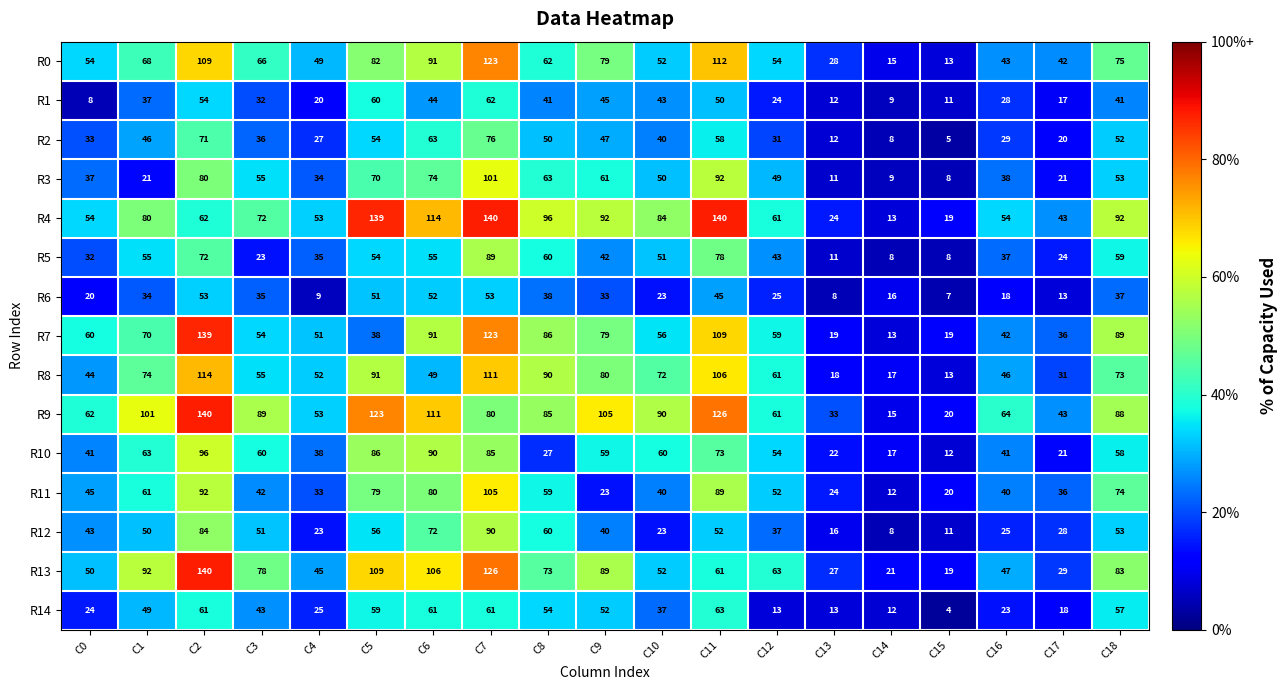

The value of R7 at C1 is 91. True or false?

False